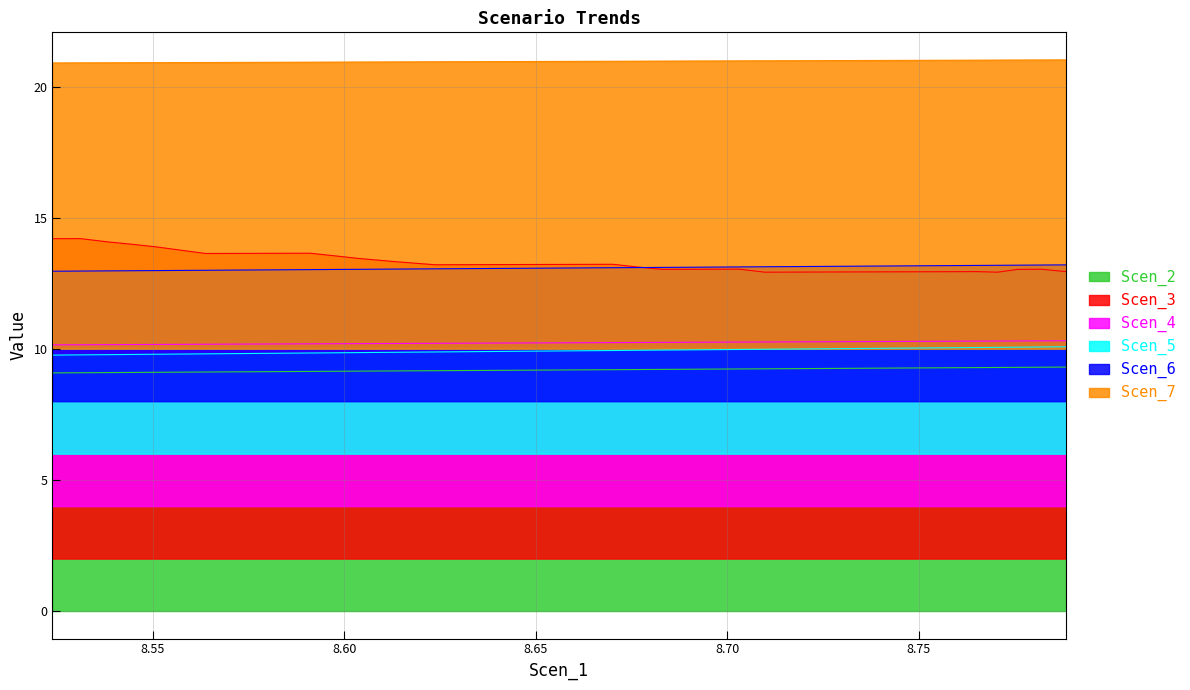

Which category has the highest value in the Scen_6 series?

8.788397912287435